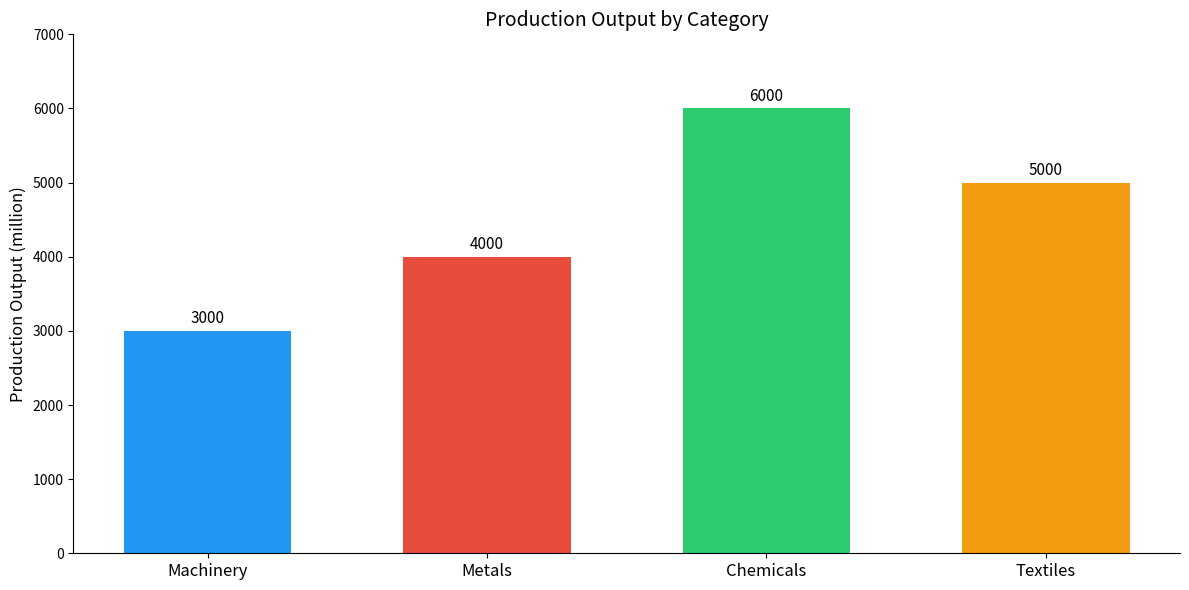

What is the label of the 4th bar from the right?

Machinery